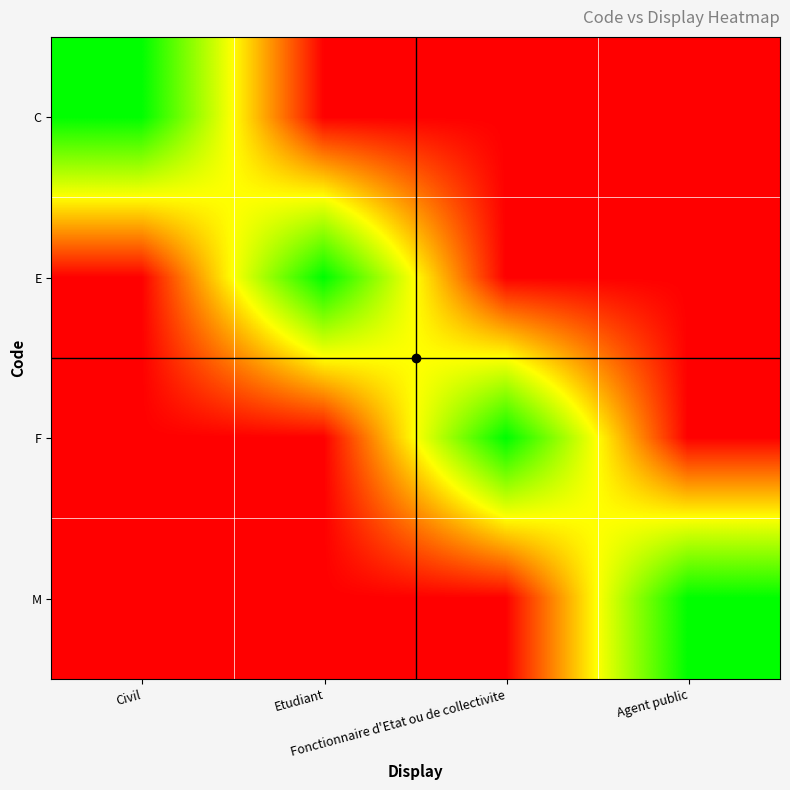

Which category has the lowest value across all series?

Etudiant